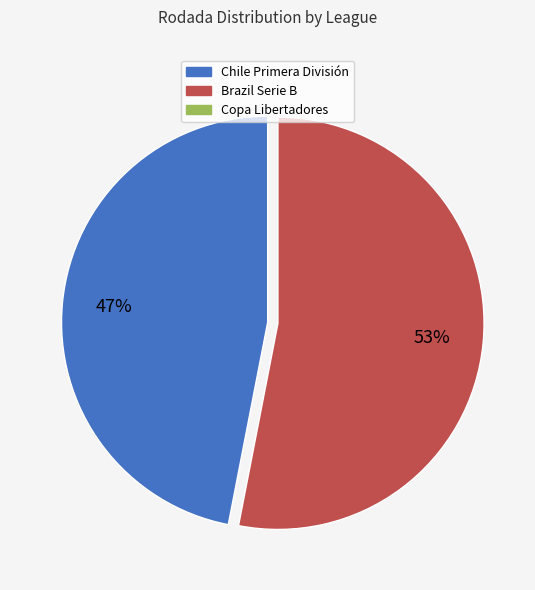

To the nearest percent, what is the average slice percentage?

33%